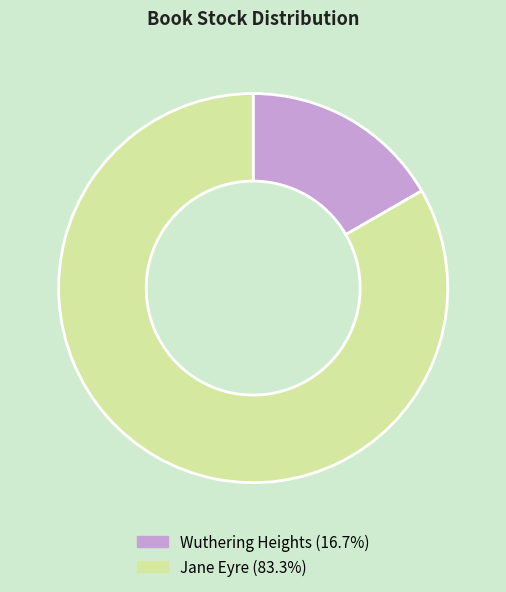

Combined, do Wuthering Heights and Jane Eyre account for over 50%?

Yes